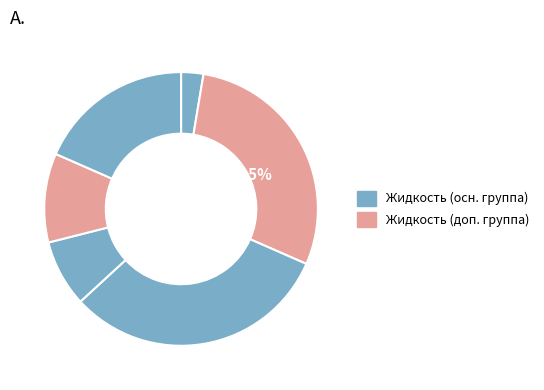

Does Жидкость 1 account for over 50% of the chart?

No